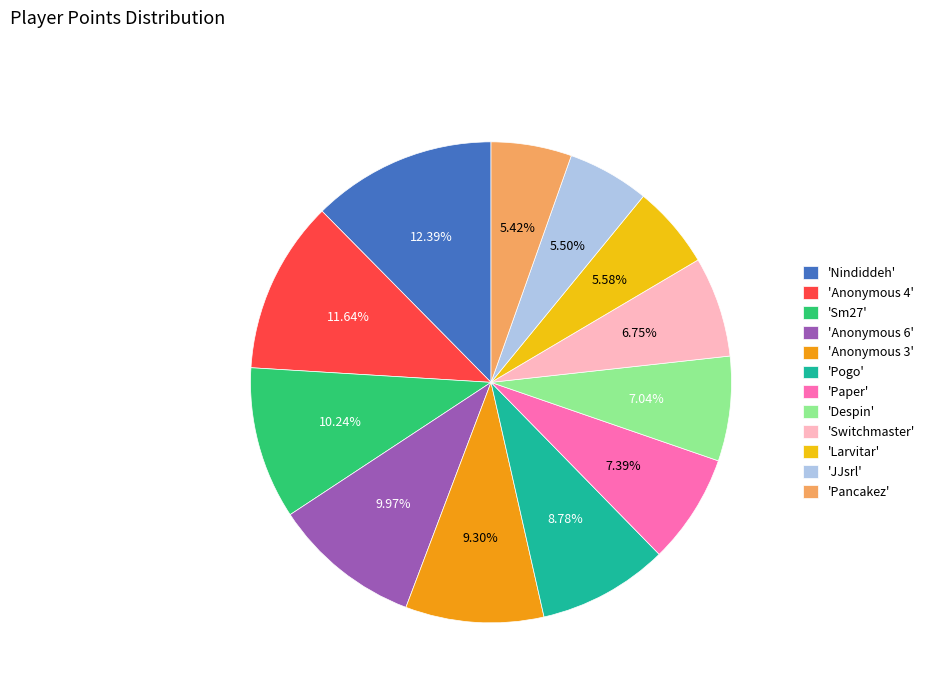

Do 'Switchmaster' and 'JJsrl' together represent more than half of the pie?

No